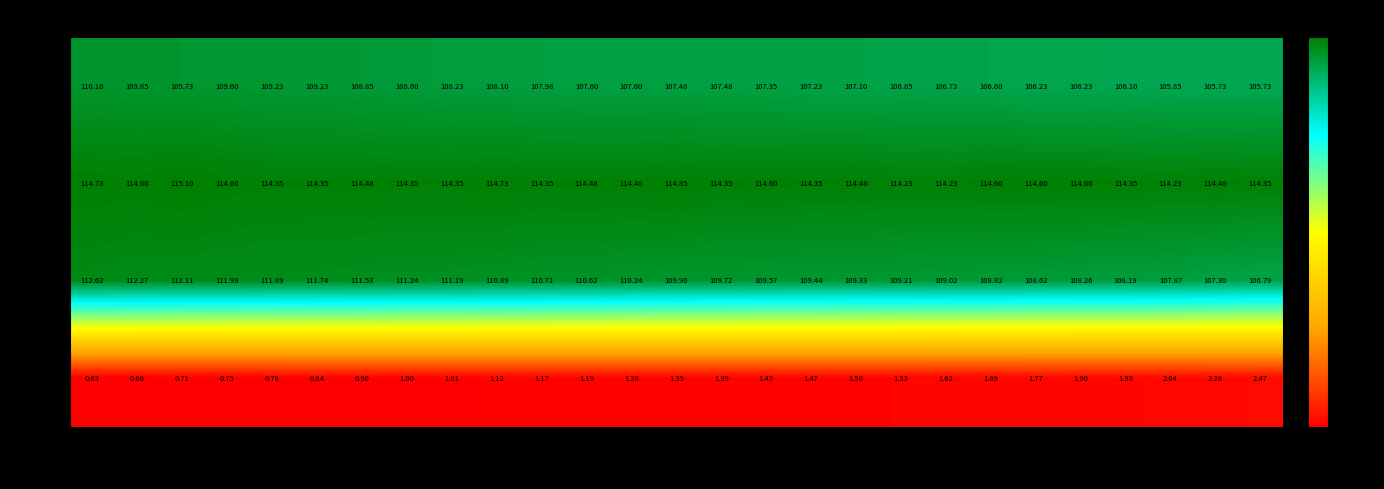

How many data points in min are less than 107?

9